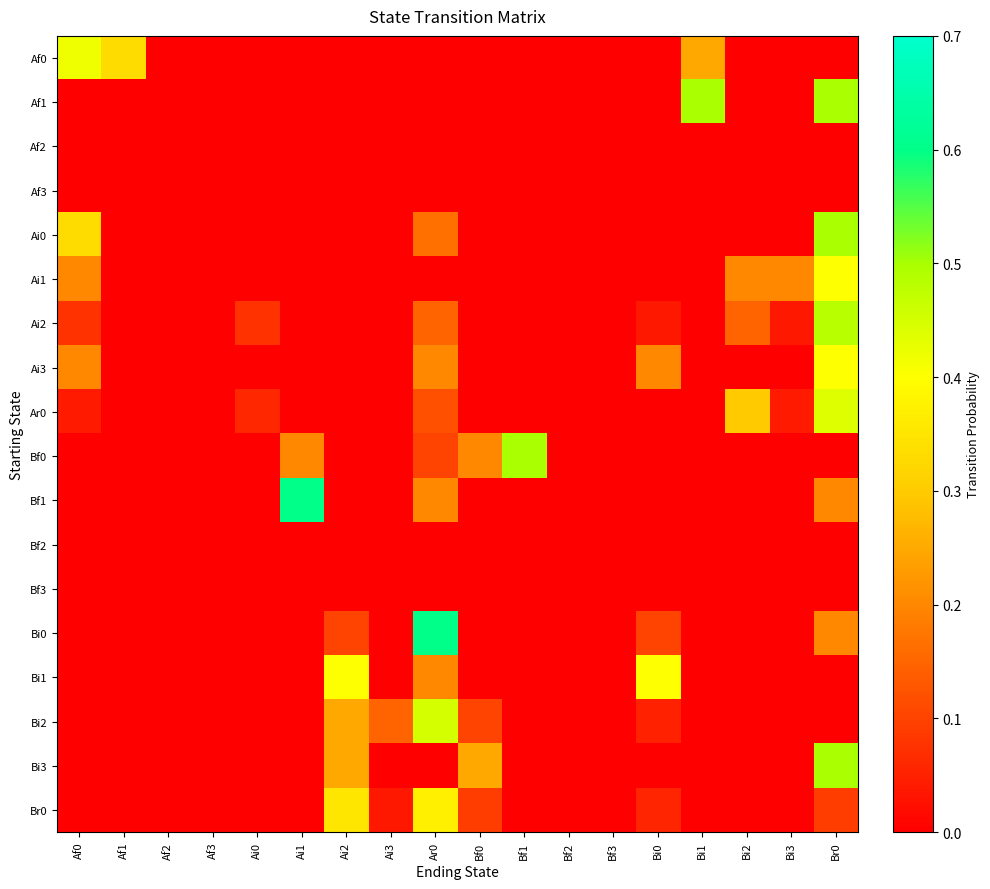

Which has a higher value, Bi3 or Af2?

Bi3